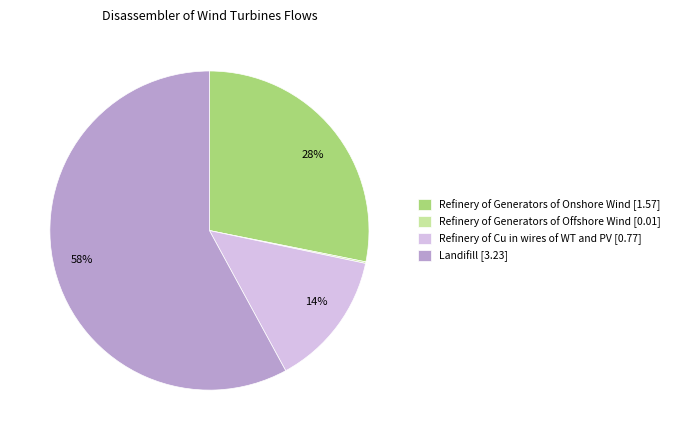

Between Refinery of Generators of Onshore Wind [1.57] and Refinery of Cu in wires of WT and PV [0.77], which is larger?

Refinery of Generators of Onshore Wind [1.57]